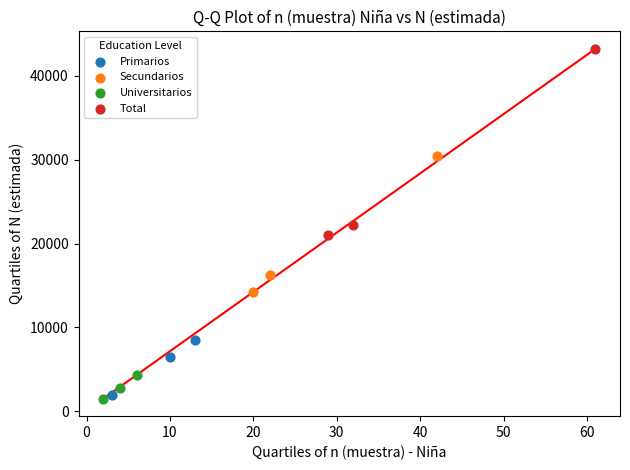

Which series has the widest spread of Y values?

Total